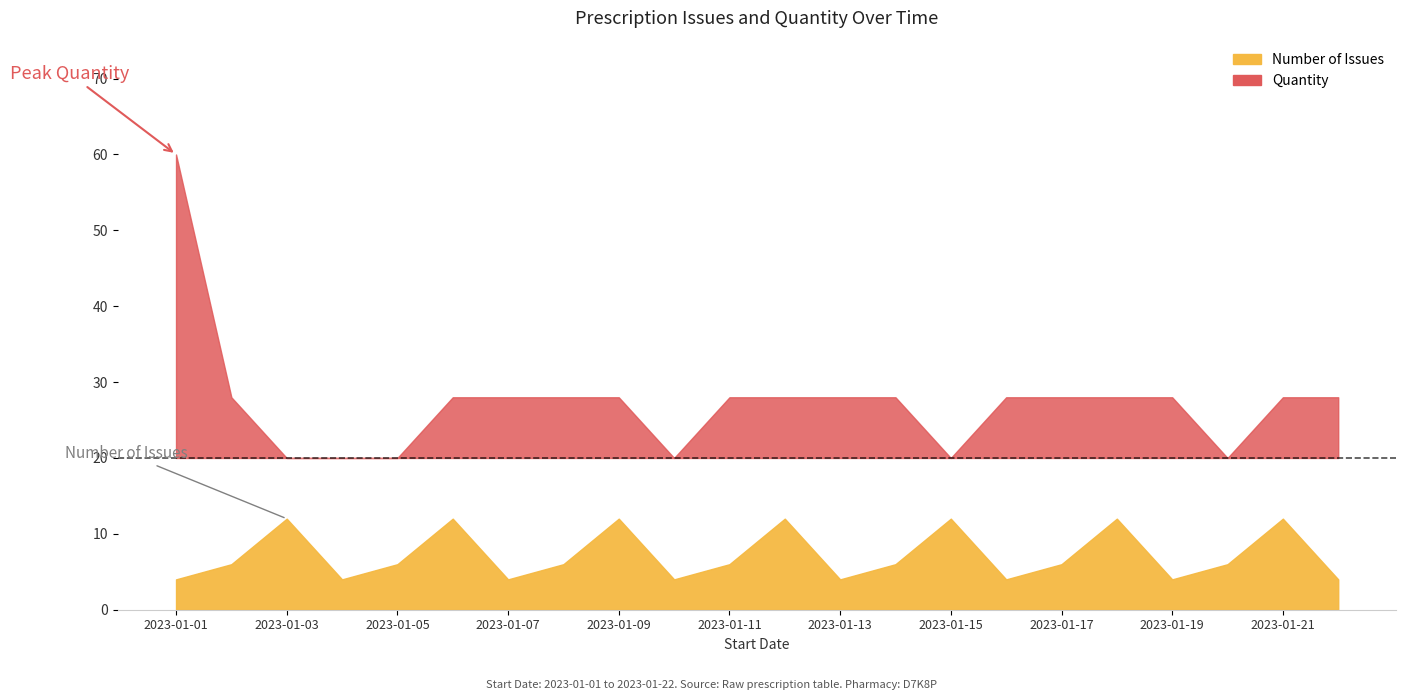

Where does the Number of Issues series first go above 6?

2023-01-03